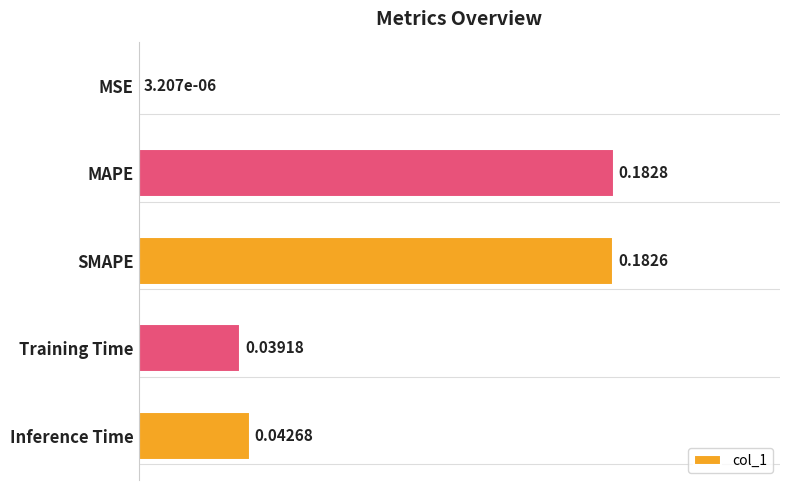

Which has a higher value, MSE or MAPE?

MAPE